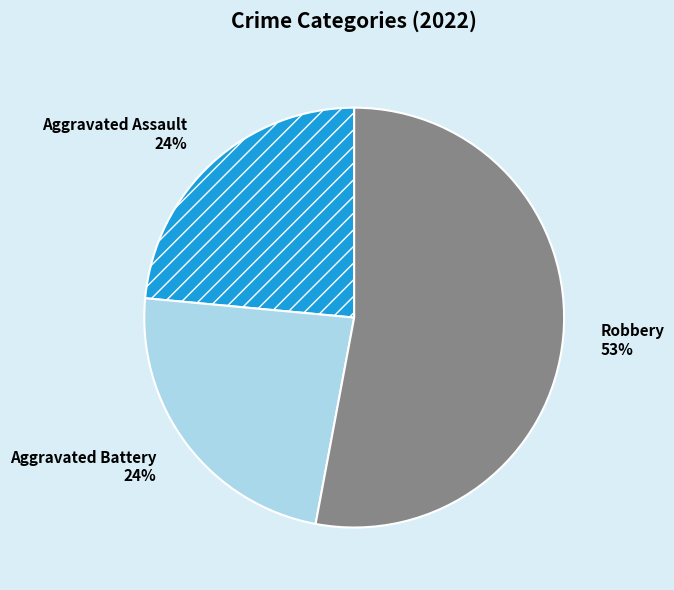

The Aggravated Battery 24% slice represents 24% of the pie. True or false?

True